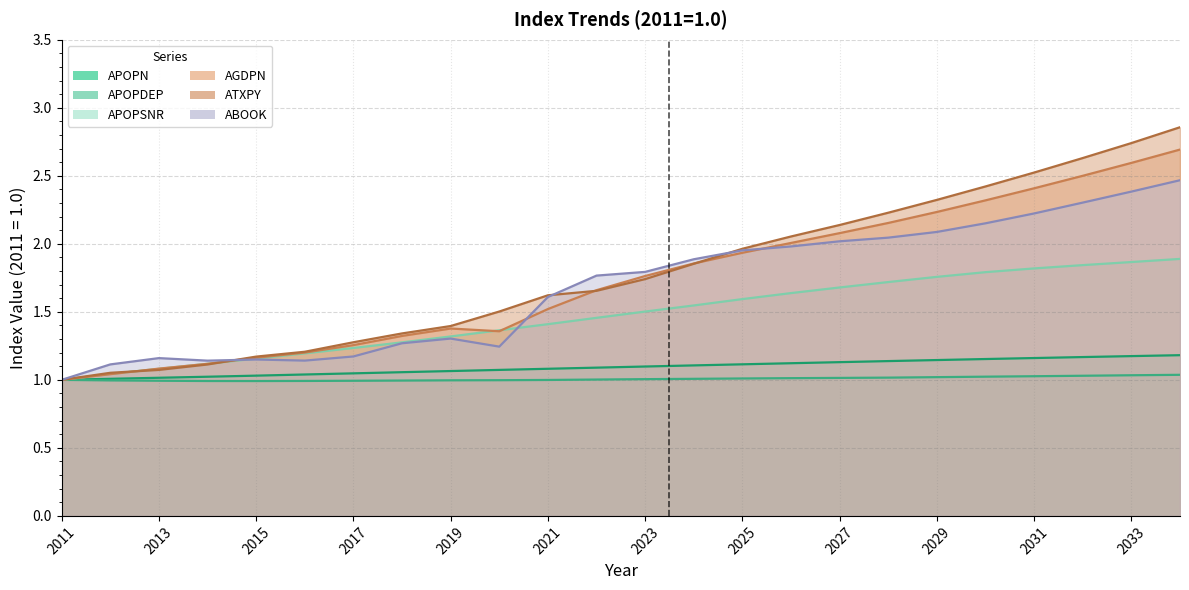

Rank the series by their maximum value, from lowest to highest.

APOPDEP, APOPN, APOPSNR, ABOOK, AGDPN, ATXPY